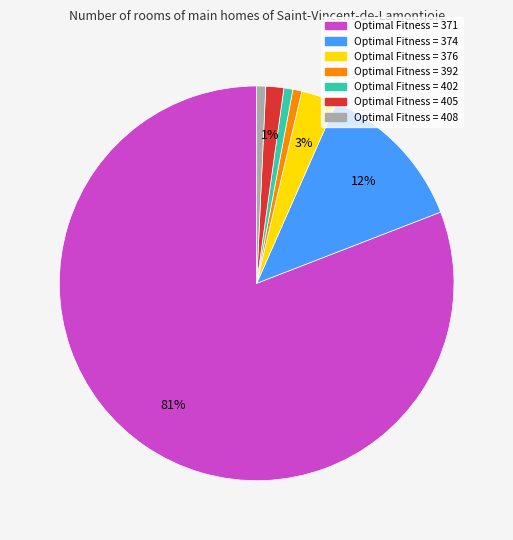

Do Optimal Fitness = 392 and Optimal Fitness = 376 together represent more than half of the pie?

No